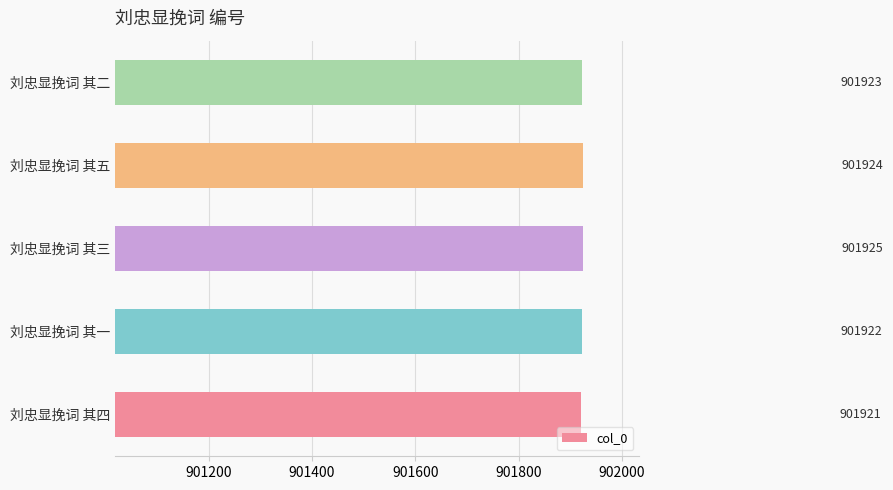

Rank the categories by value from highest to lowest.

刘忠显挽词 其三, 刘忠显挽词 其五, 刘忠显挽词 其二, 刘忠显挽词 其一, 刘忠显挽词 其四